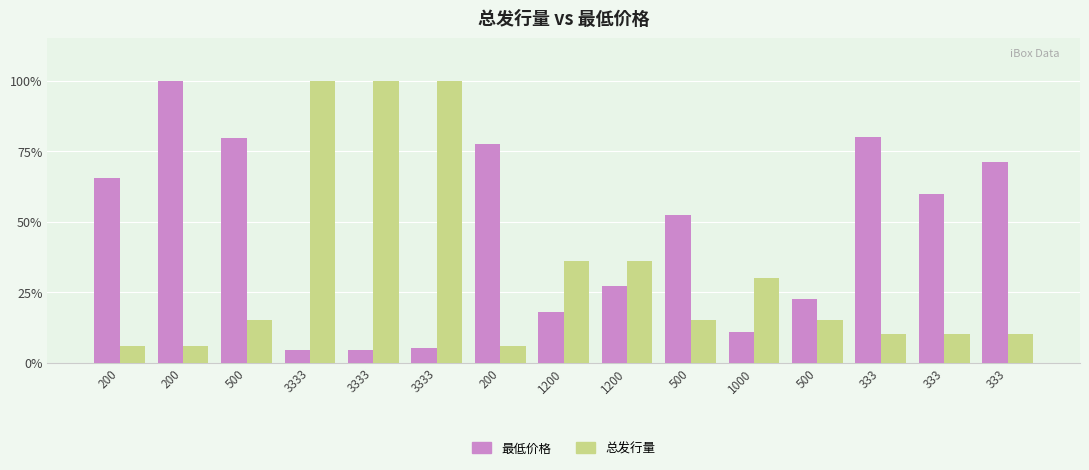

How many distinct data groups are displayed?

2